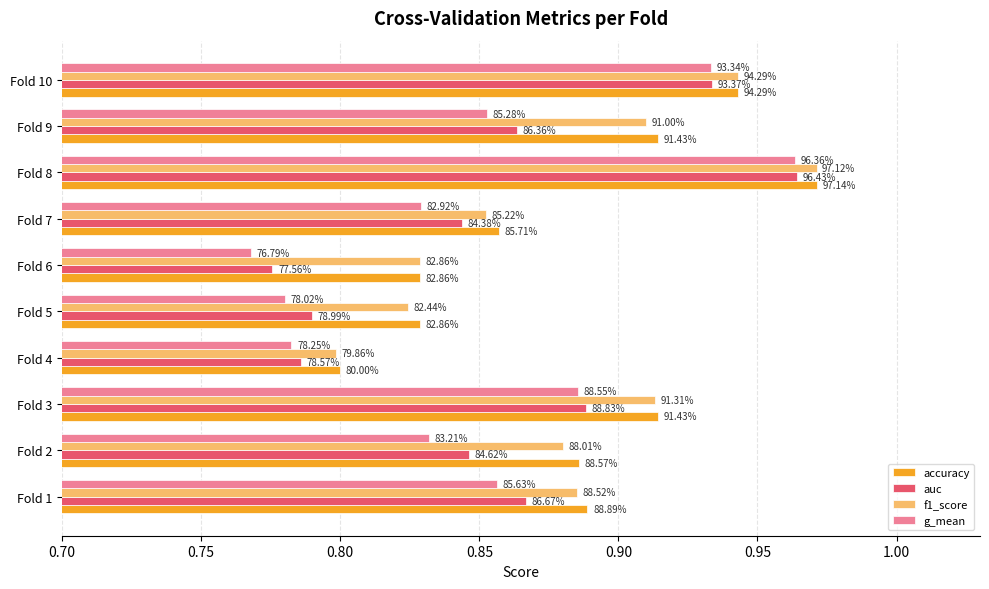

What are all the series names shown in the legend?

accuracy, auc, f1_score, g_mean